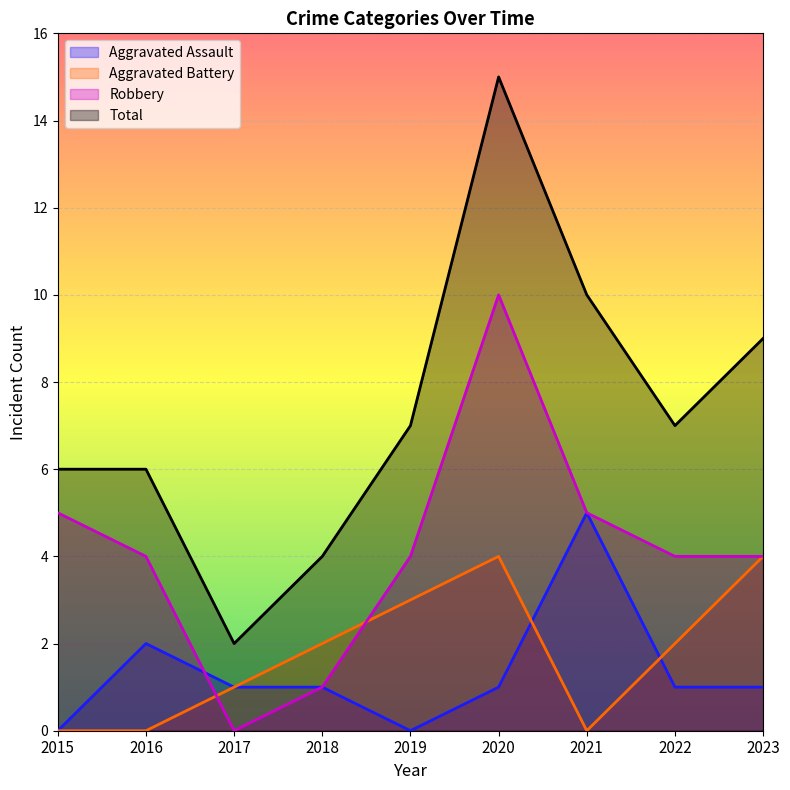

Where is the first local maximum for Robbery?

2020